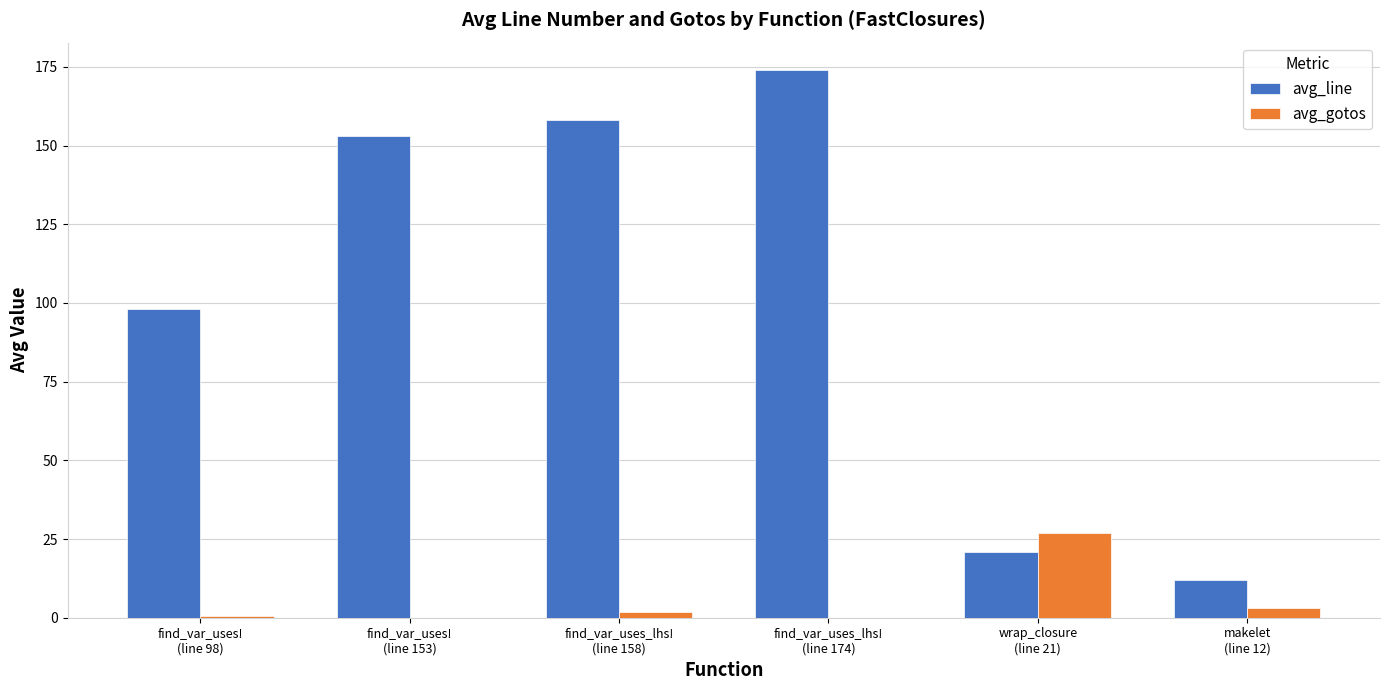

What are all the series names shown in the legend?

avg_line, avg_gotos